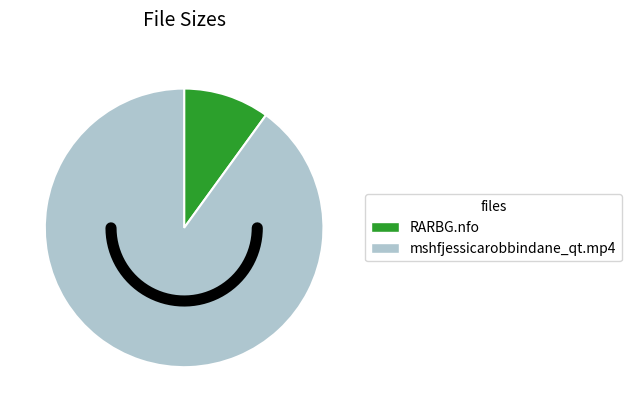

To the nearest percent, what is the average slice percentage?

50%